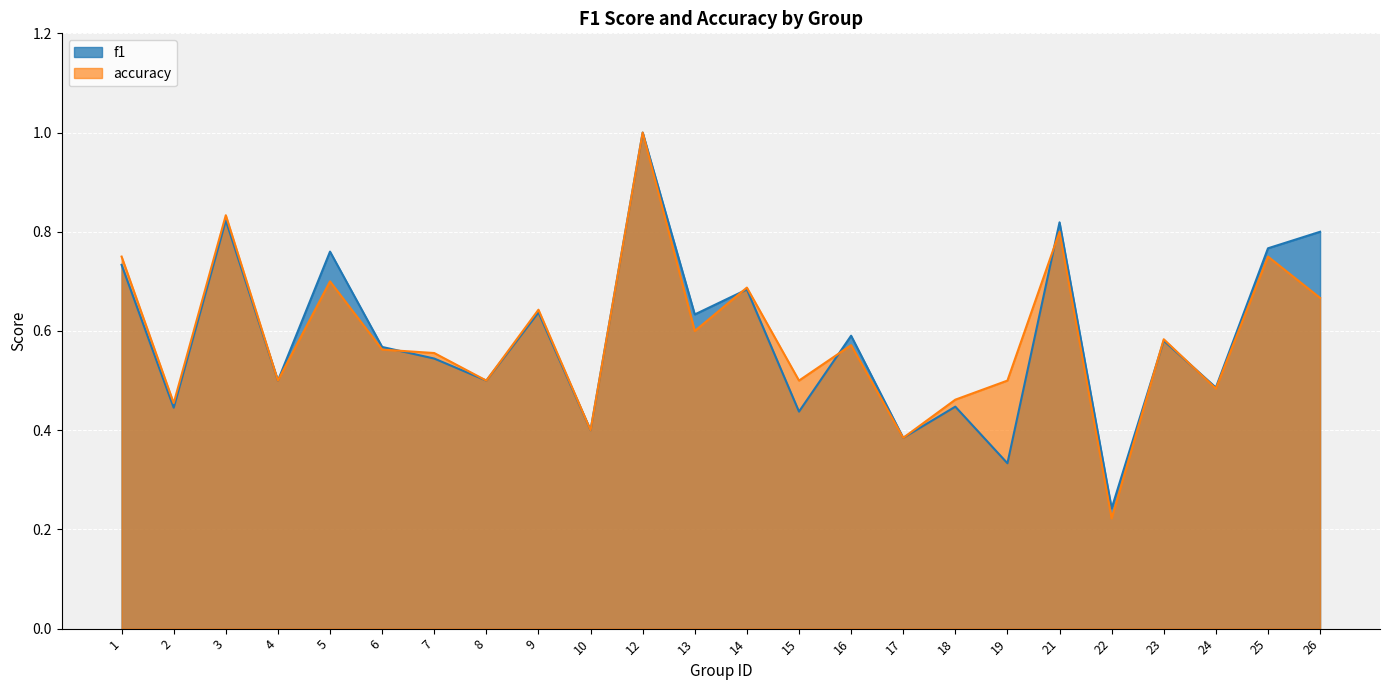

Reading left to right, extract all data points from this chart.

f1: 1=0.7	2=0.4	3=0.8	4=0.5	5=0.8	6=0.6	7=0.5	8=0.5	9=0.6	10=0.4	12=1.0	13=0.6	14=0.7	15=0.4	16=0.6	17=0.4	18=0.4	19=0.3	21=0.8	22=0.2	23=0.6	24=0.5	25=0.8	26=0.8
accuracy: 1=0.8	2=0.5	3=0.8	4=0.5	5=0.7	6=0.6	7=0.6	8=0.5	9=0.6	10=0.4	12=1.0	13=0.6	14=0.7	15=0.5	16=0.6	17=0.4	18=0.5	19=0.5	21=0.8	22=0.2	23=0.6	24=0.5	25=0.8	26=0.7